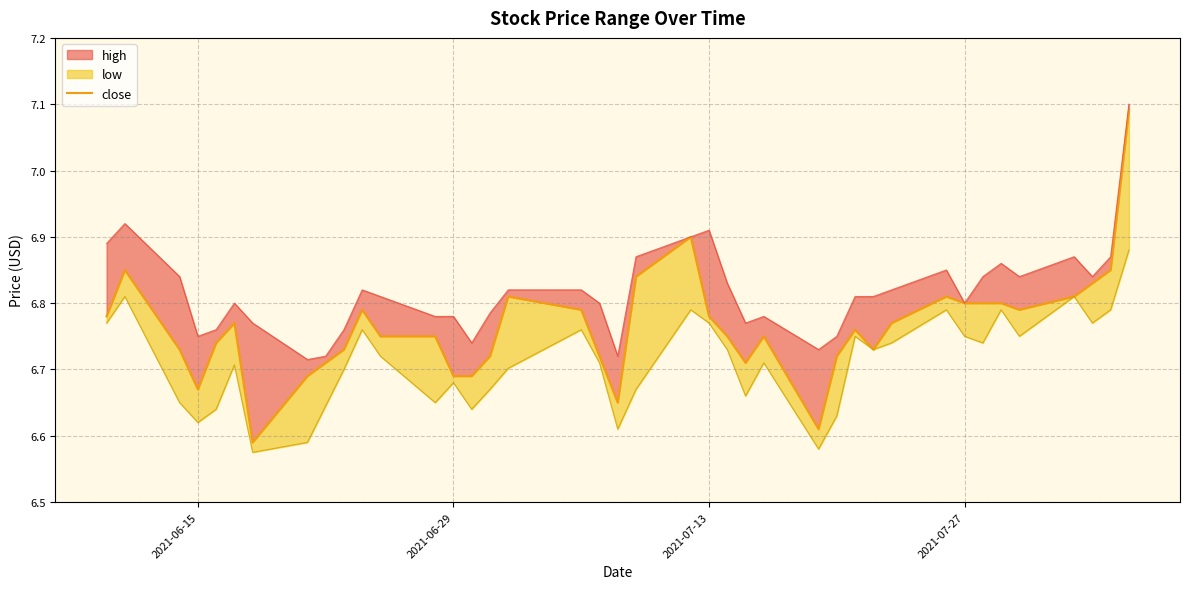

Reading left to right, what are all the values shown in this chart?

6.8	6.8	6.7	6.7	6.7	6.8	6.6	6.7	6.7	6.7	6.8	6.8	6.8	6.7	6.7	6.7	6.8	6.8	6.7	6.7	6.8	6.9	6.8	6.8	6.7	6.8	6.6	6.7	6.8	6.7	6.8	6.8	6.8	6.8	6.8	6.8	6.8	6.8	6.8	7.1